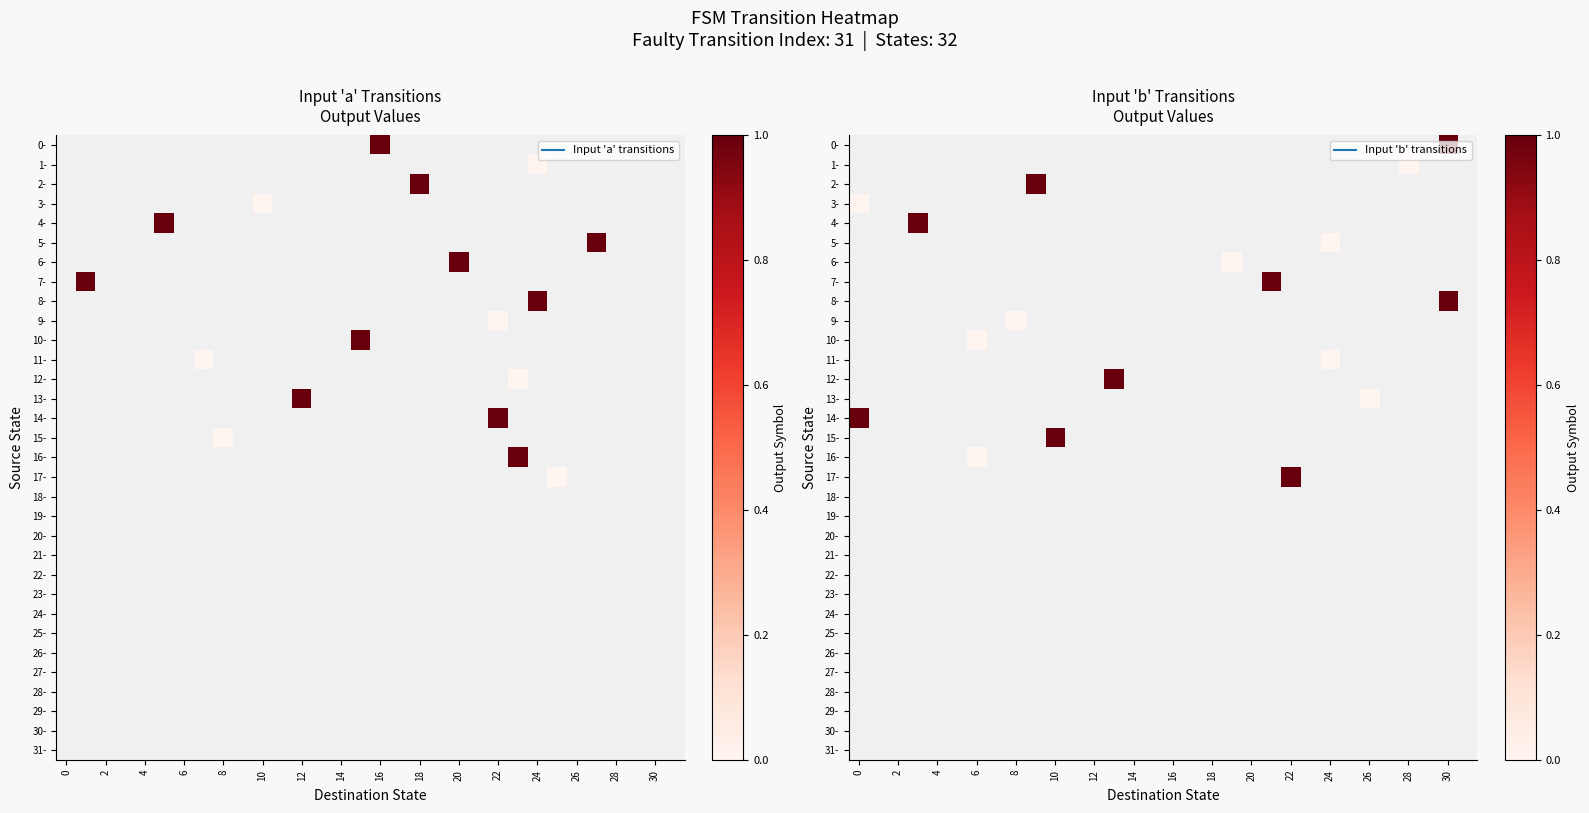

Between 0 and 30, which is larger?

30